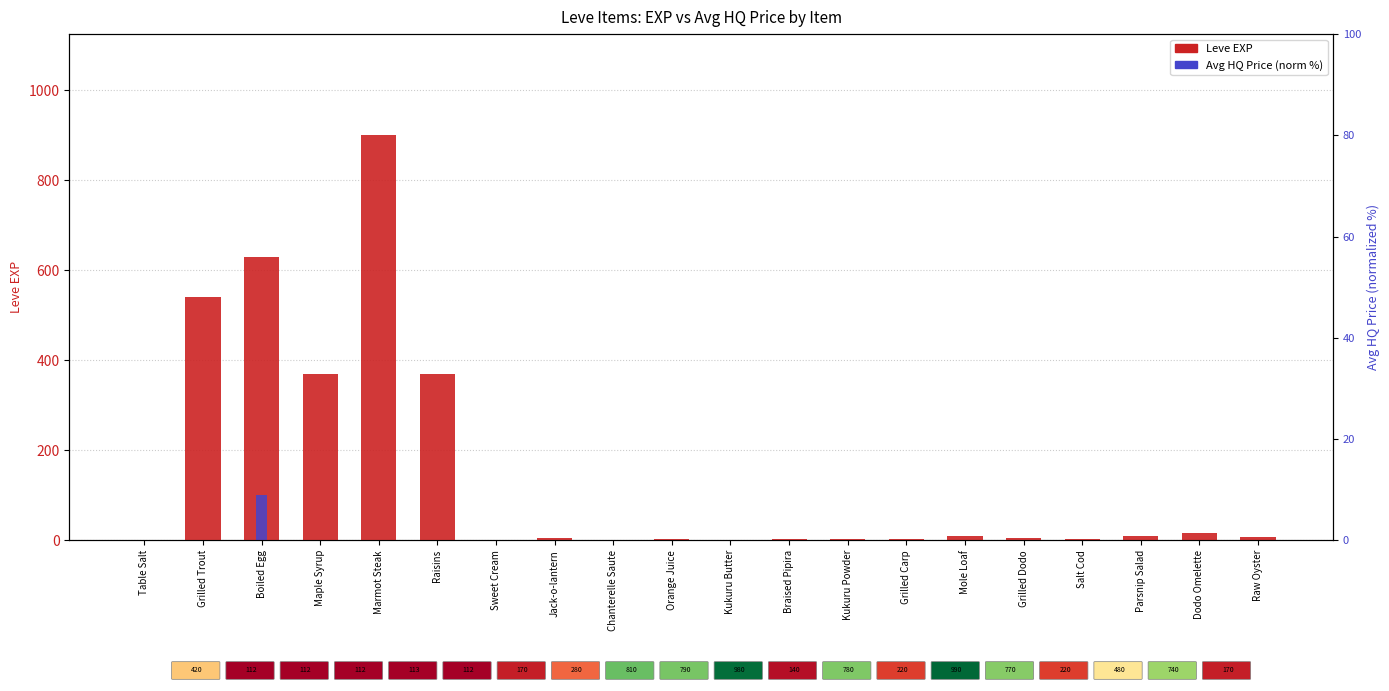

List the labels in order of currentAveragePriceHQ (norm) value, largest first.

Boiled Egg, Maple Syrup, Jack-o-lantern, Parsnip Salad, Grilled Trout, Raw Oyster, Grilled Dodo, Braised Pipira, Salt Cod, Marmot Steak, Chanterelle Saute, Raisins, Kukuru Butter, Orange Juice, Table Salt, Sweet Cream, Kukuru Powder, Grilled Carp, Mole Loaf, Dodo Omelette